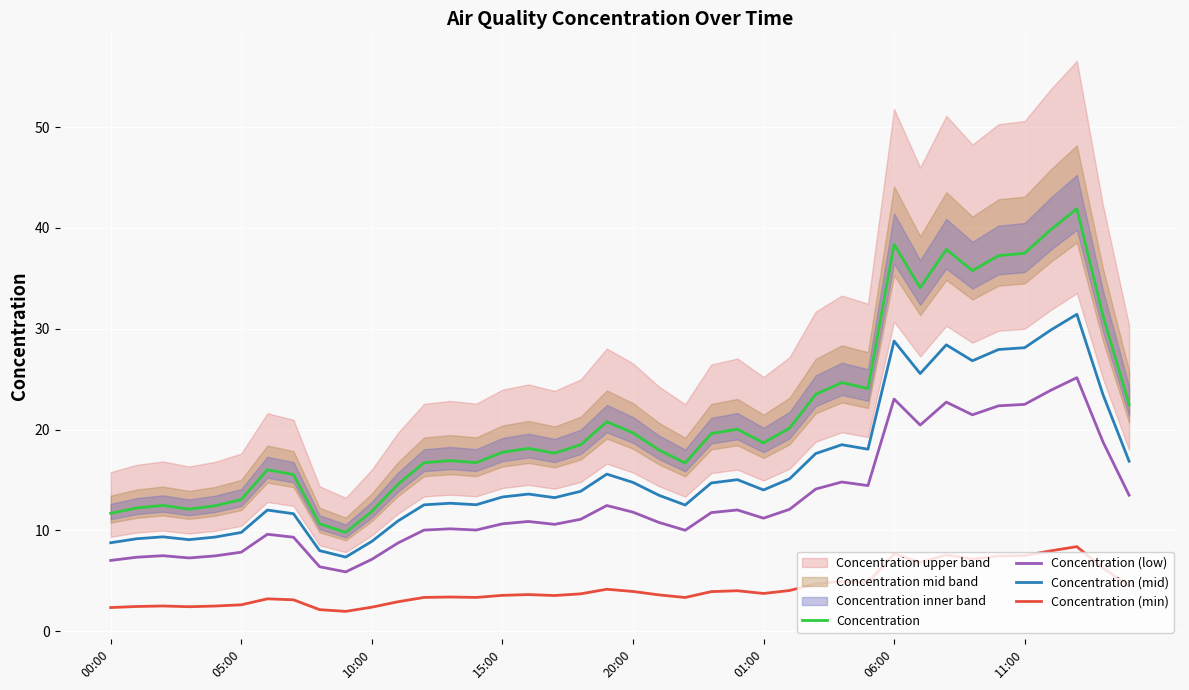

What is the label of the 19th point from the left?

18